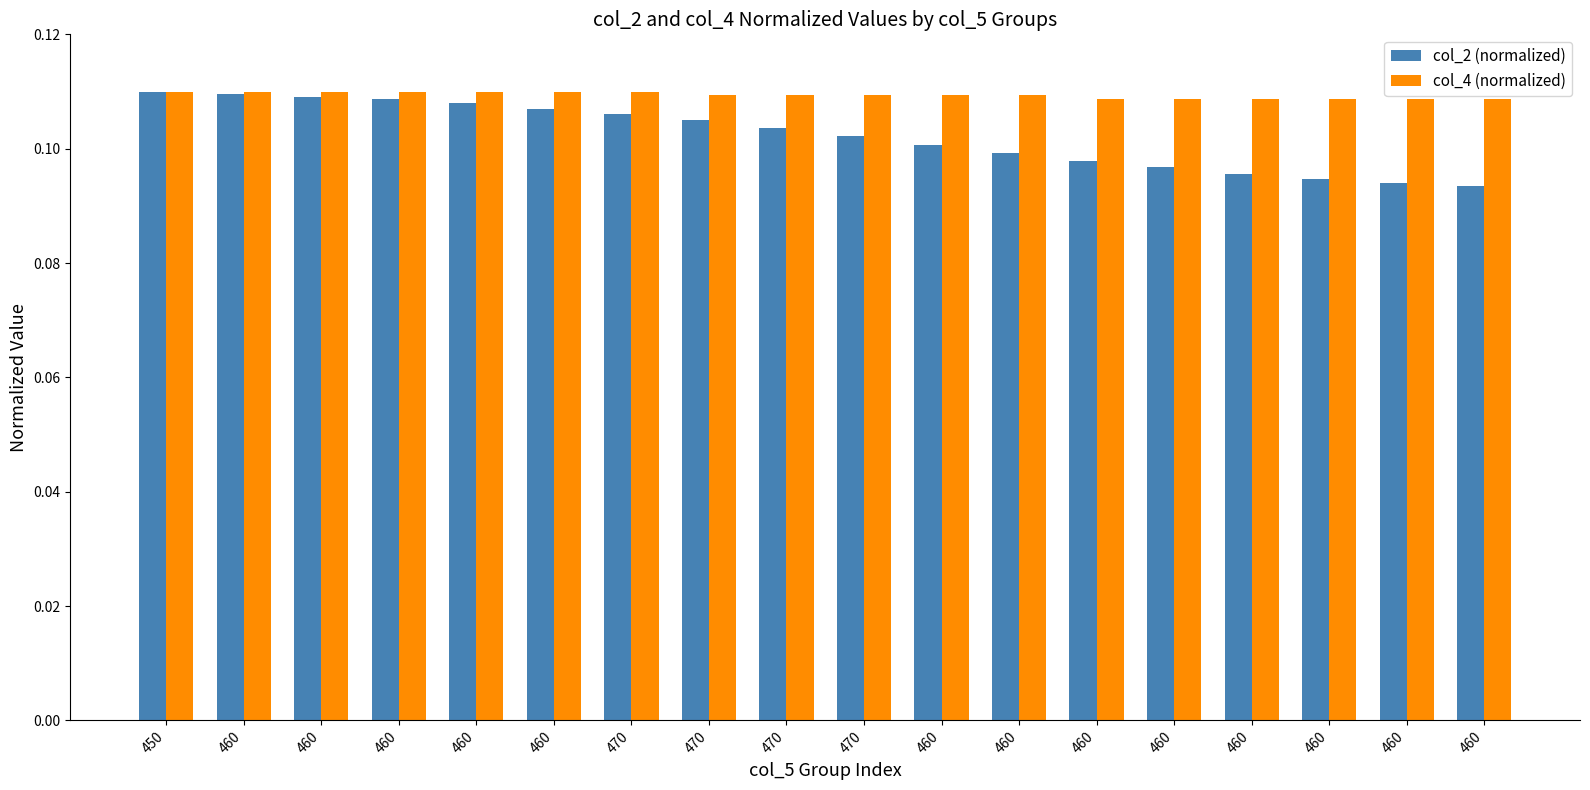

Reading left to right, what are all the values shown in this chart?

col_2 (normalized): 450=0.1	460=0.1	460=0.1	460=0.1	460=0.1	460=0.1	470=0.1	470=0.1	470=0.1	470=0.1	460=0.1	460=0.1	460=0.1	460=0.1	460=0.1	460=0.1	460=0.1	460=0.1
col_4 (normalized): 450=0.1	460=0.1	460=0.1	460=0.1	460=0.1	460=0.1	470=0.1	470=0.1	470=0.1	470=0.1	460=0.1	460=0.1	460=0.1	460=0.1	460=0.1	460=0.1	460=0.1	460=0.1